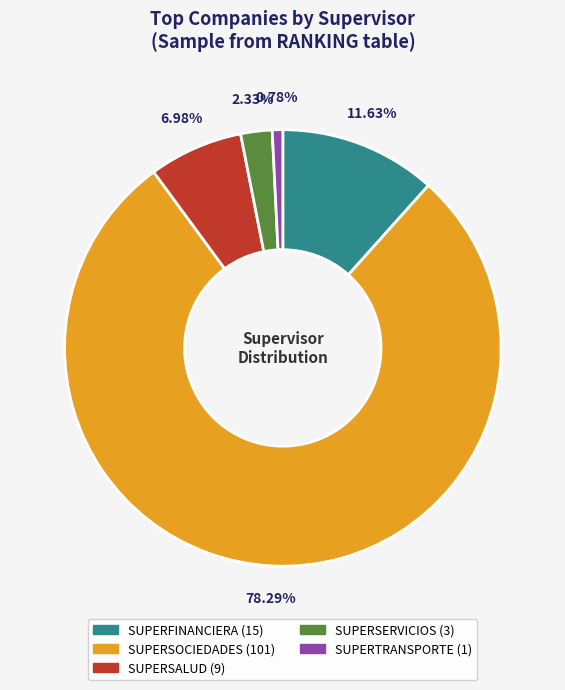

Which category has the smallest portion of the pie?

SUPERTRANSPORTE